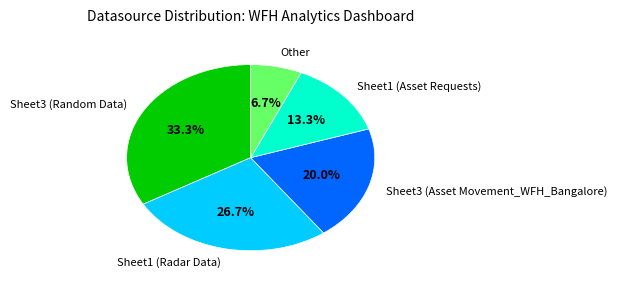

Rank the categories by value from highest to lowest.

Sheet3 (Random Data), Sheet1 (Radar Data), Sheet3 (Asset Movement_WFH_Bangalore), Sheet1 (Asset Requests), Other